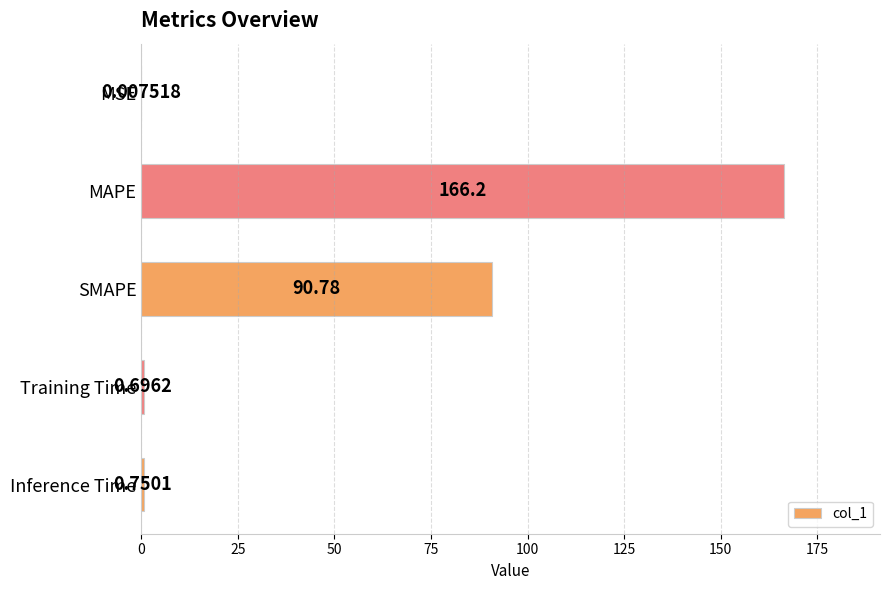

Which category has the highest value across all series?

MAPE